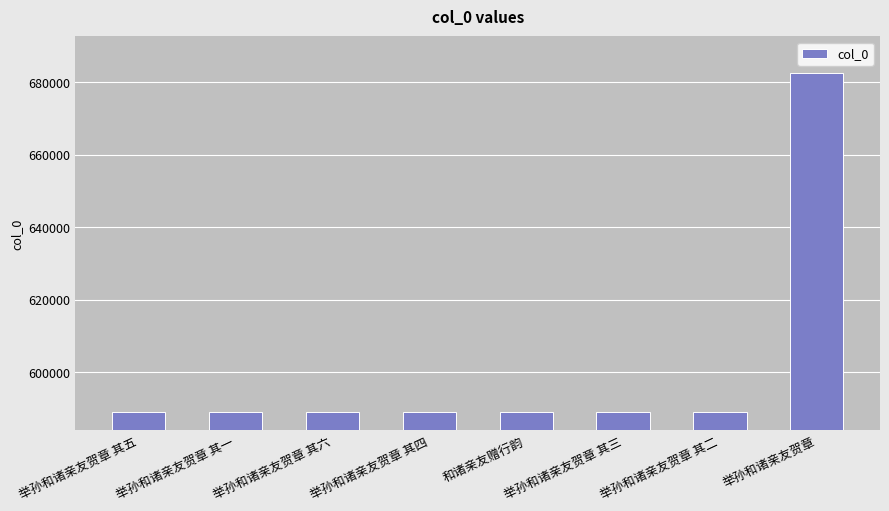

At which label does the data first exceed 589072?

举孙和诸亲友贺章 其五